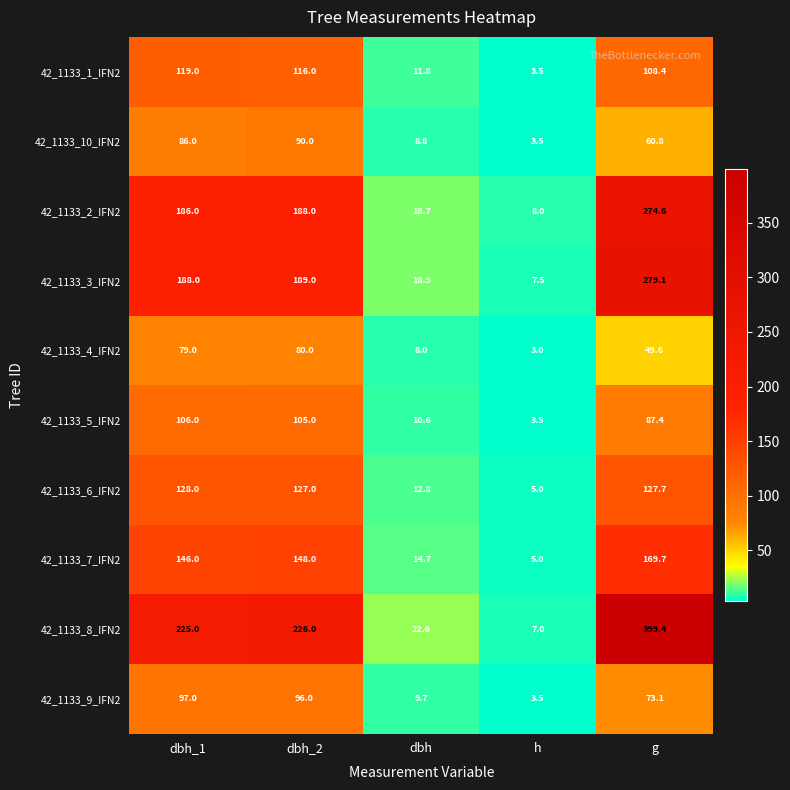

The 42_1133_8_IFN2 series shows 9.3 at h. True or false?

False